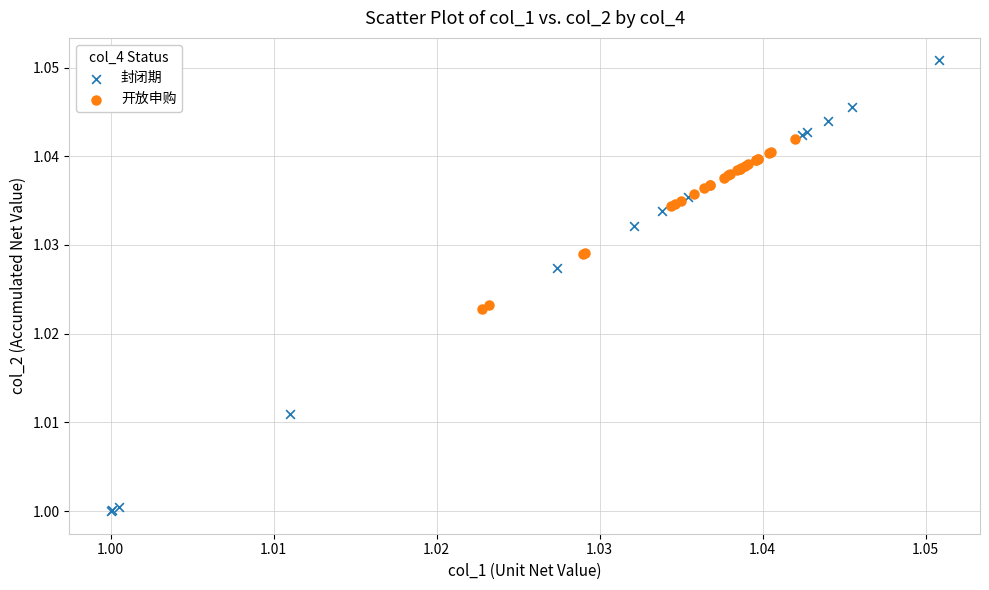

Which series reaches the maximum Y coordinate?

封闭期